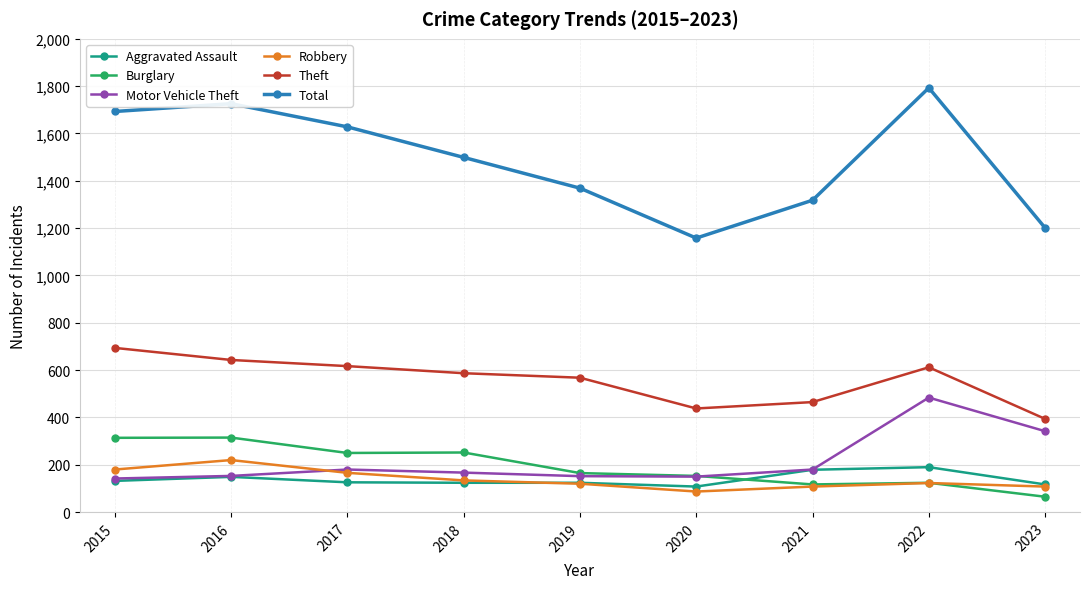

Which series has the widest spread of values?

Total